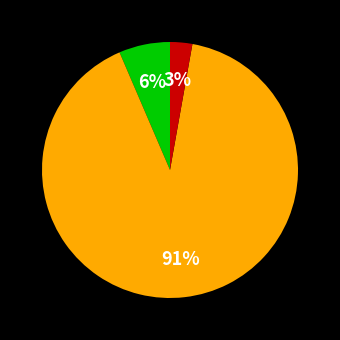

Is there a majority slice in this chart?

Yes